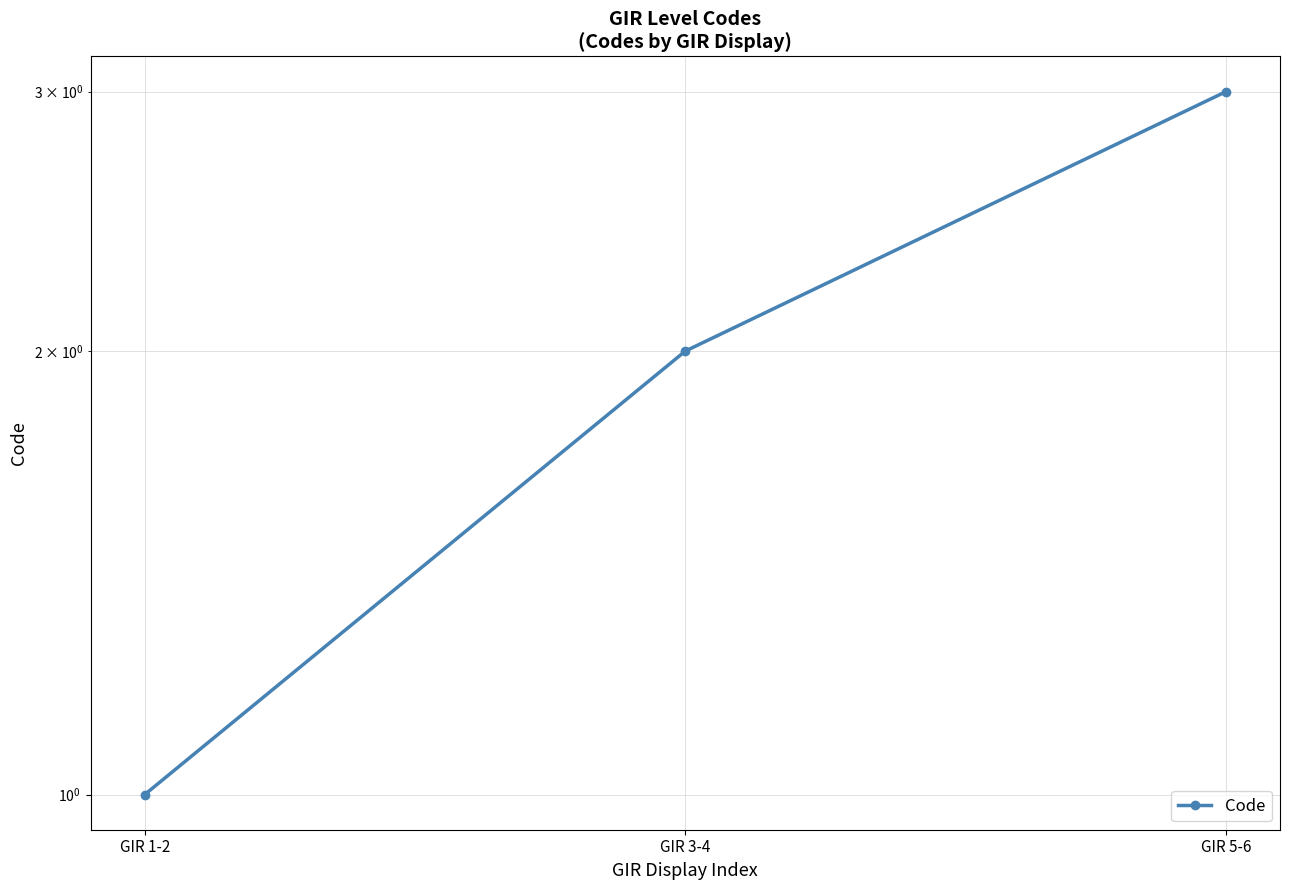

What is the difference between the maximum and second lowest values?

1